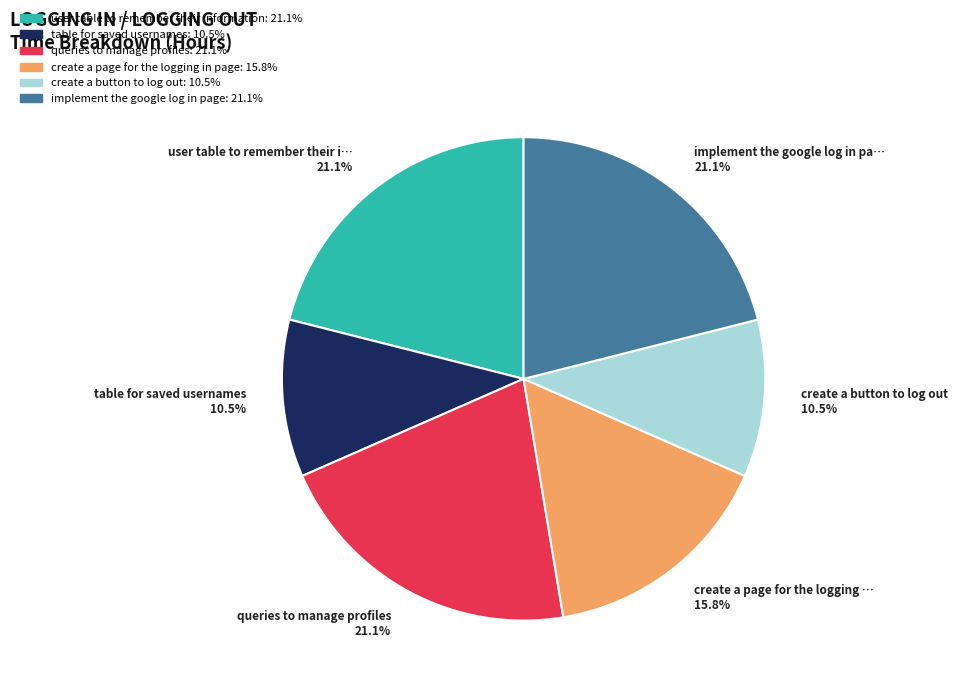

Is there any slice that represents more than half of the pie?

No